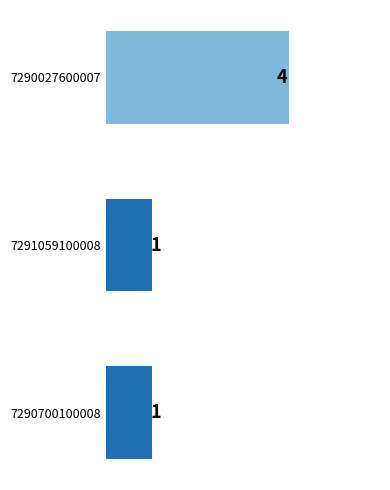

Between 7290027600007 and 7291059100008, which is larger?

7290027600007